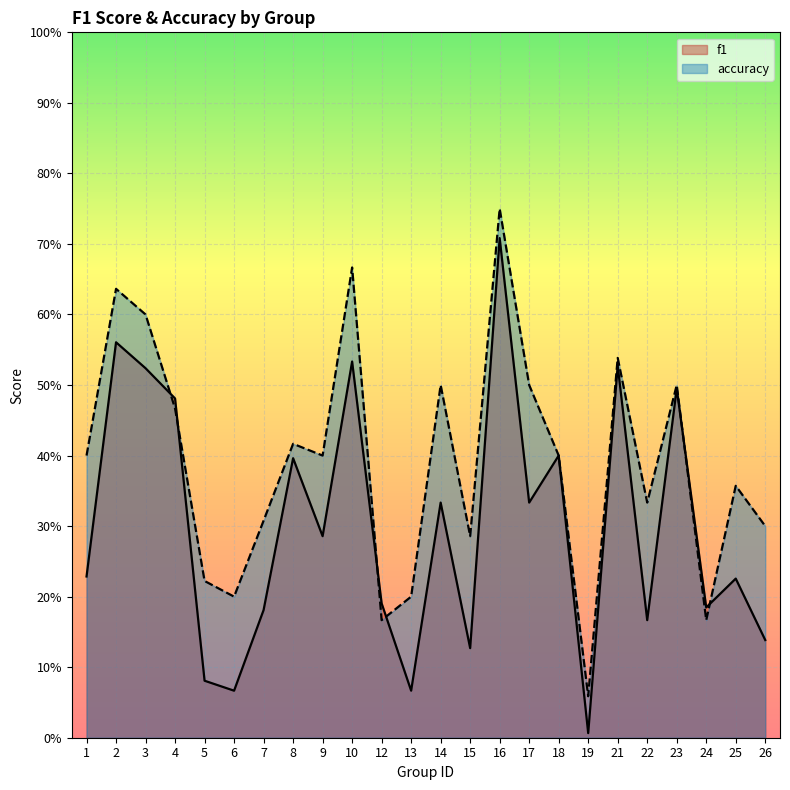

Which series changed the most between 2 and 26?

f1